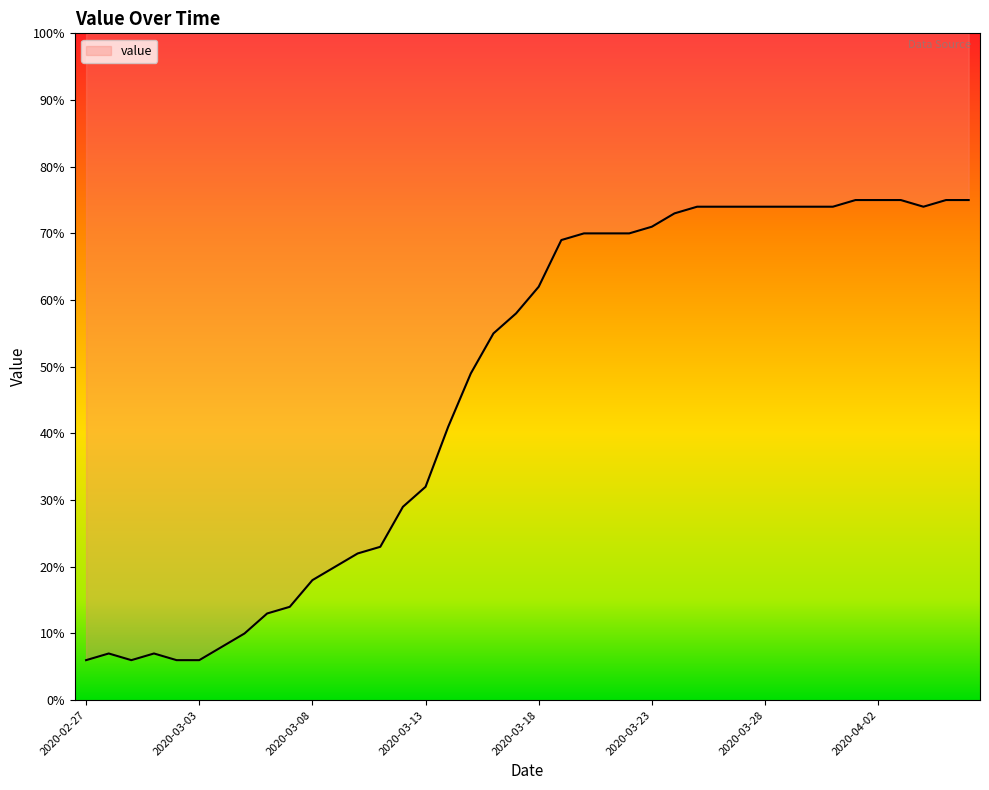

Where does the data first go above 62?

2020-03-19